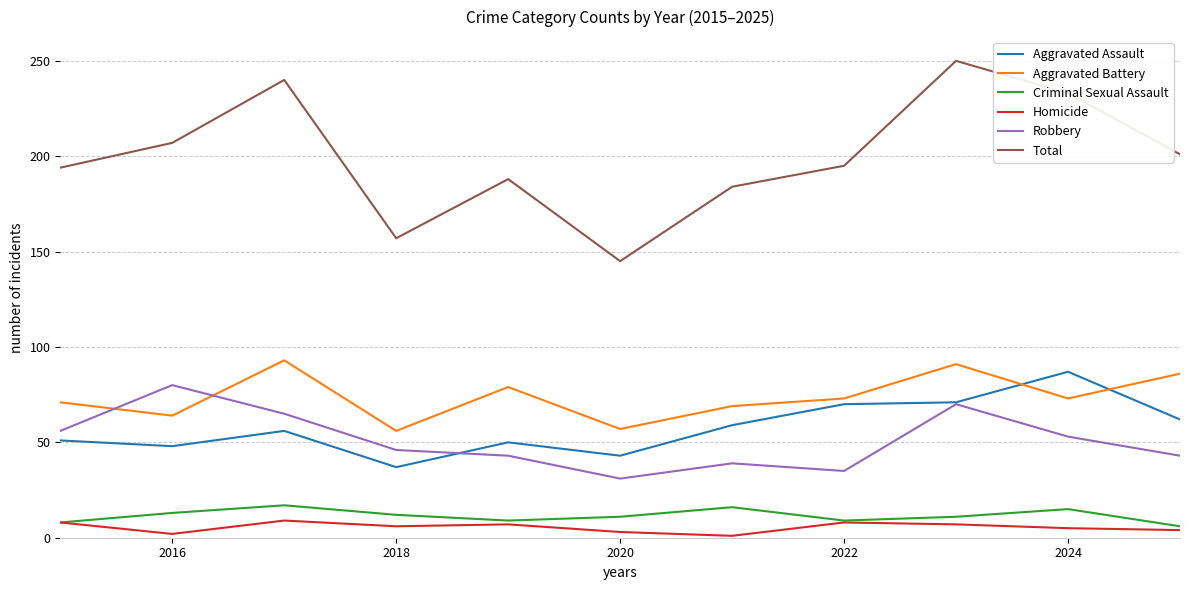

What is the highest value of the Aggravated Assault series?

87